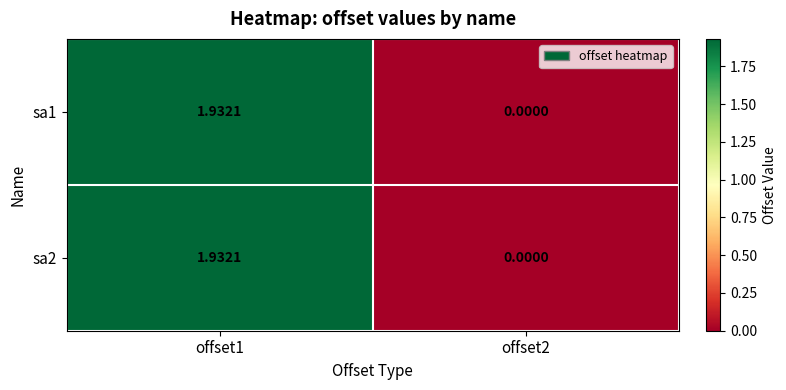

At which category is the sum across all series the highest?

offset1